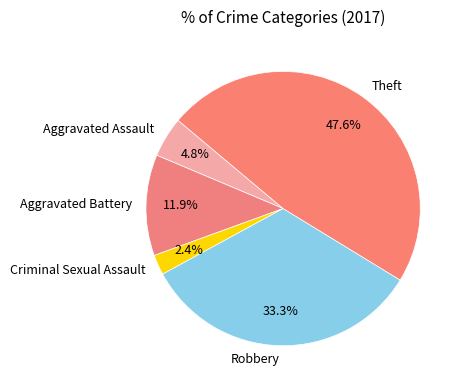

Combined, do Criminal Sexual Assault and Robbery account for over 50%?

No